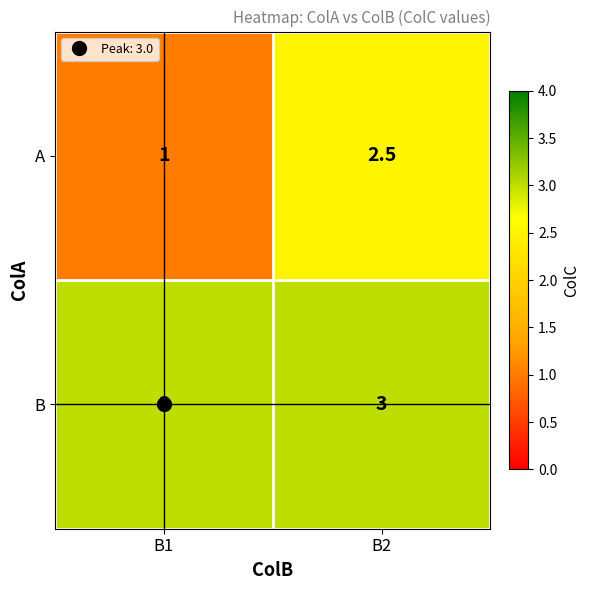

Which series has the largest total across all categories?

B